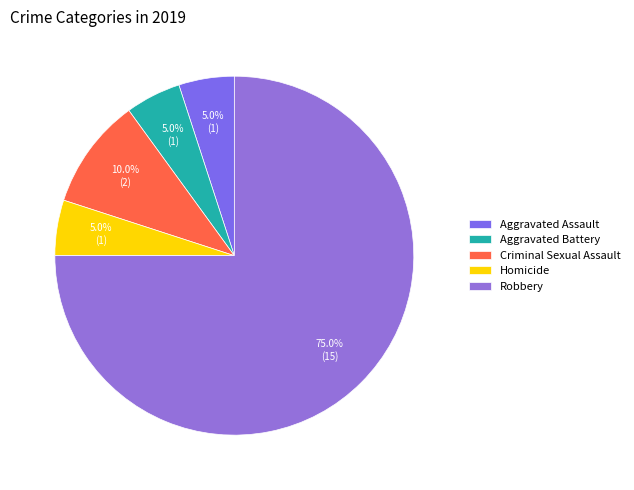

How much of the chart is everything except Robbery?

25.0%